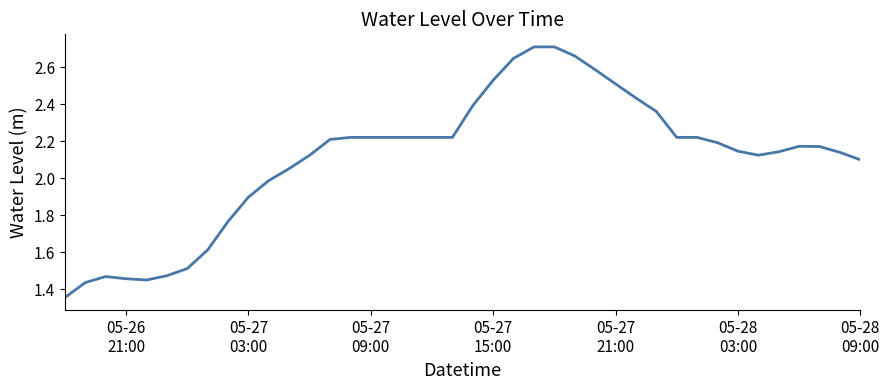

Is this an area chart (filled region under the line)?

No